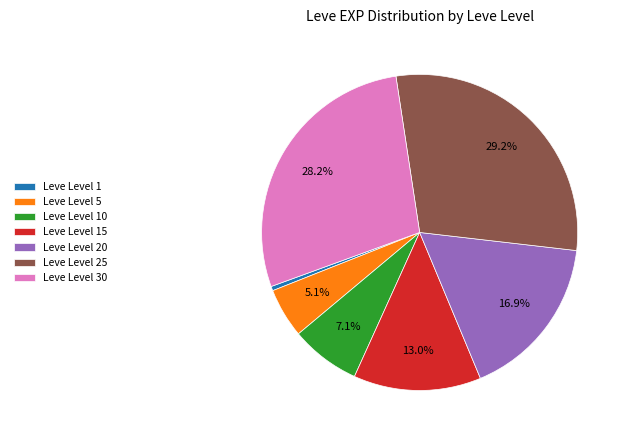

Between Leve Level 15 and Leve Level 25, which is larger?

Leve Level 25